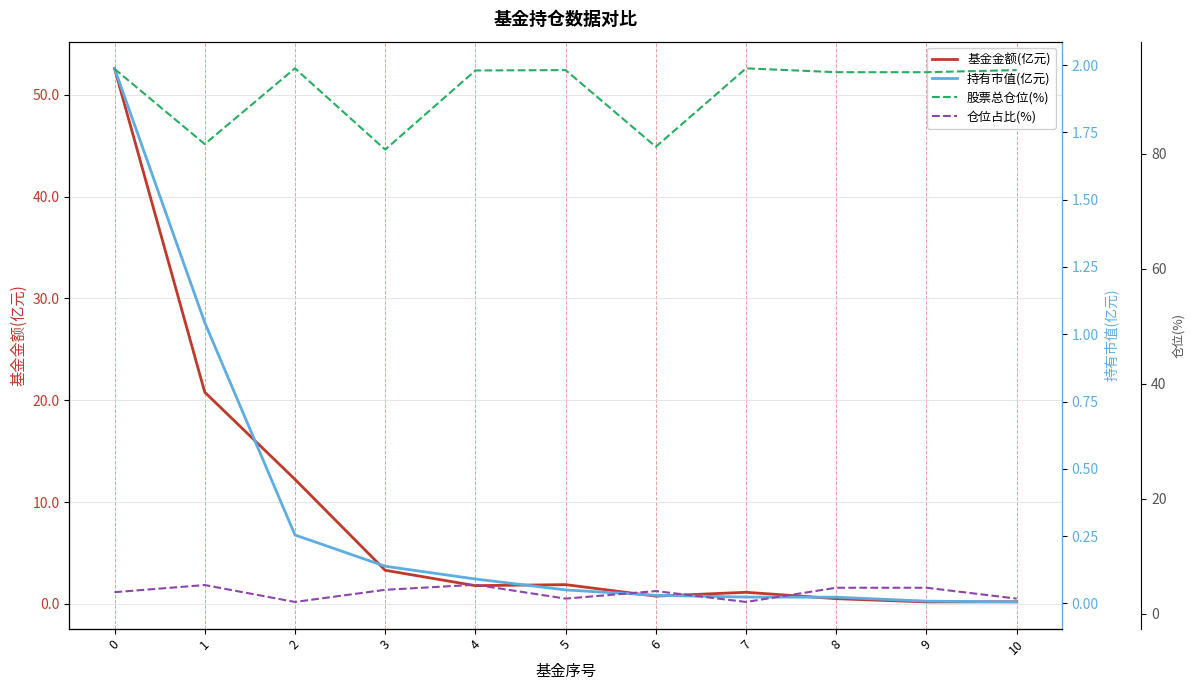

What is the value of the 仓位占比(%) point at the 8th from the left?

2.1